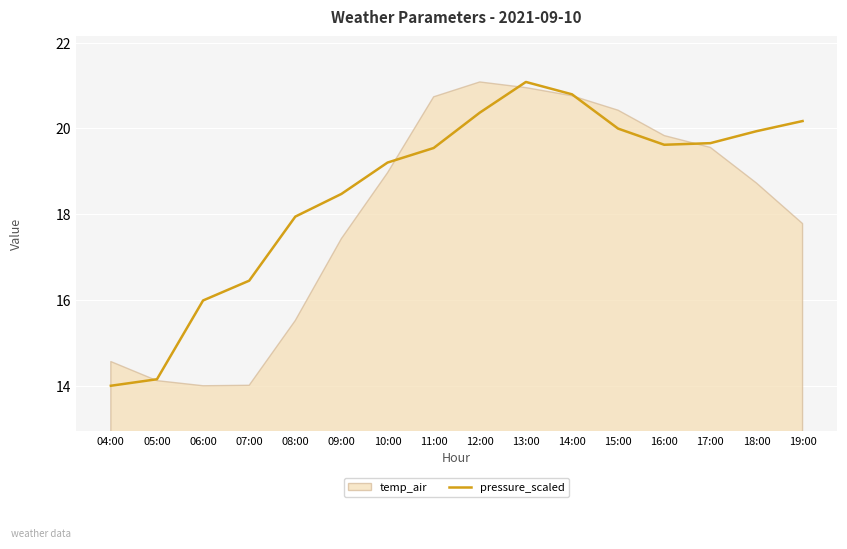

What is the minimum value for pressure_scaled?

14.0